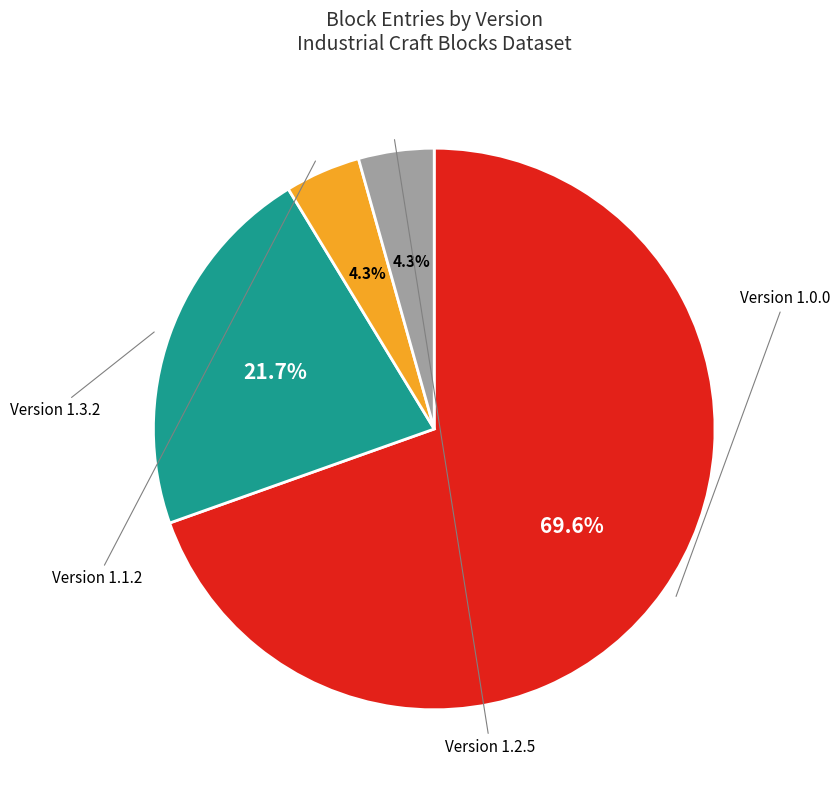

Does any single category account for the majority?

Yes